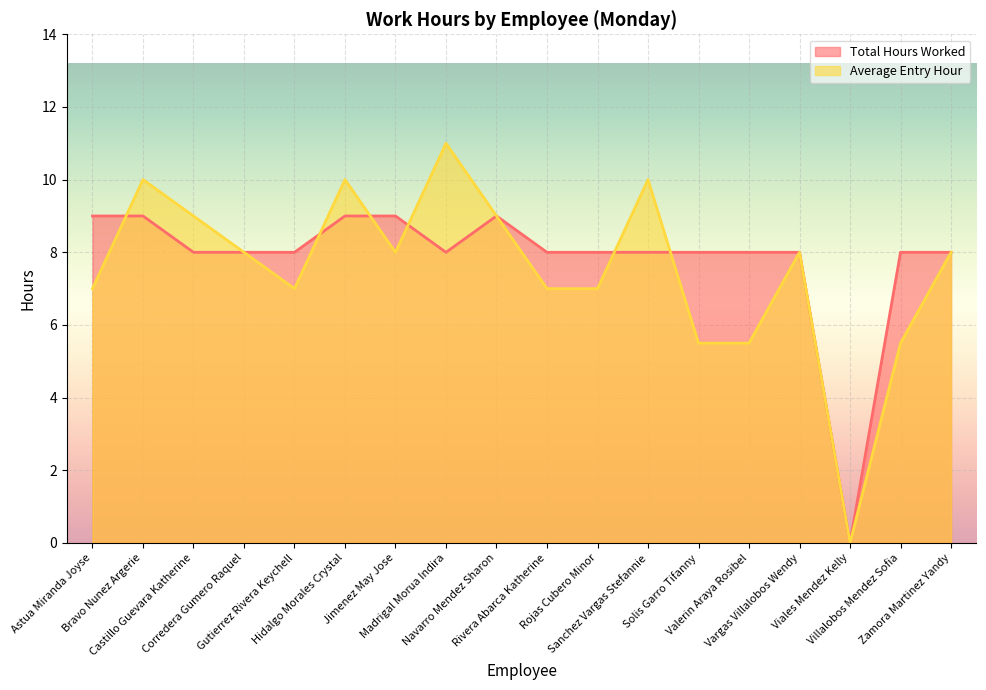

At which category is the sum across all series the highest?

Bravo Nunez Argerie